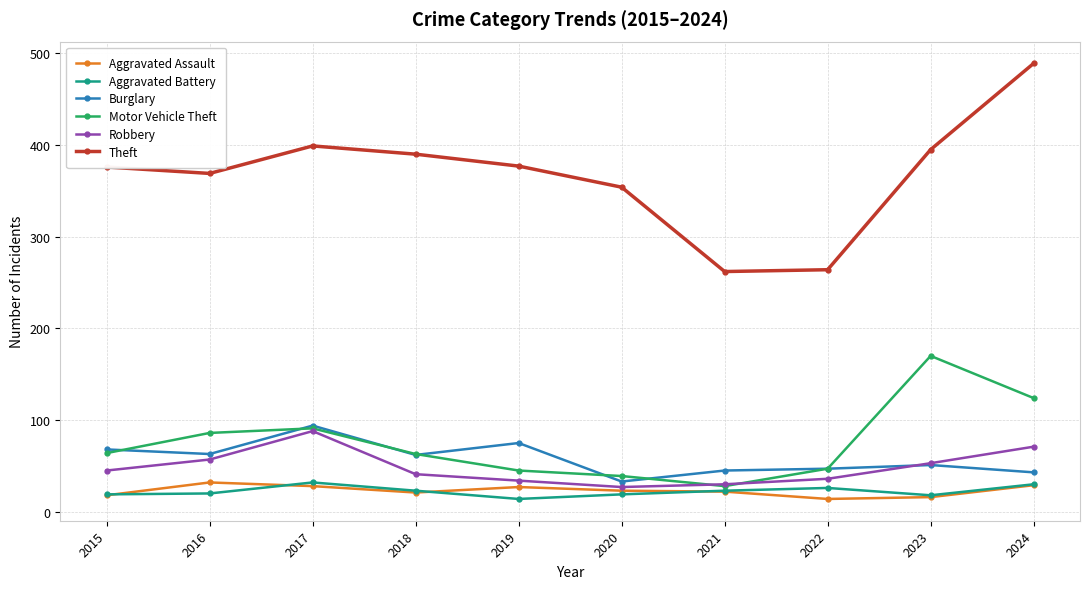

At which category does the chart reach its peak across all series?

2024